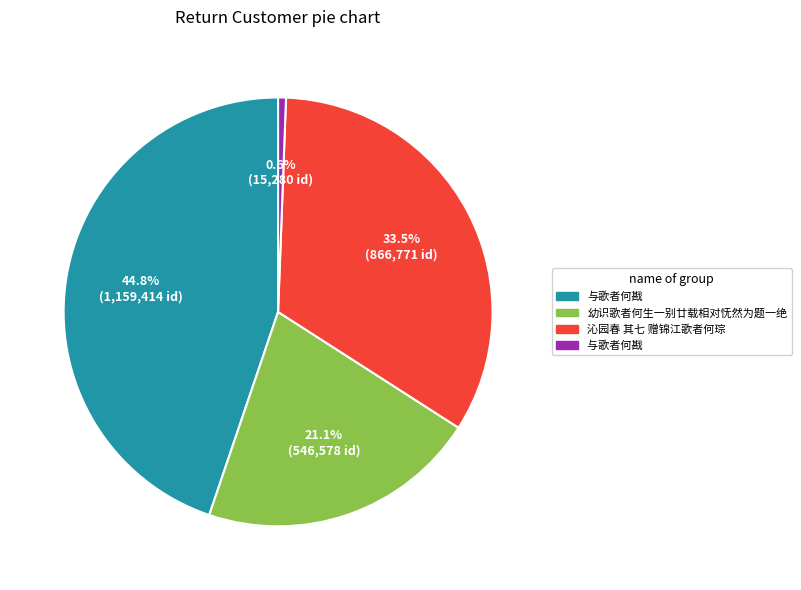

Does any single category account for the majority?

No